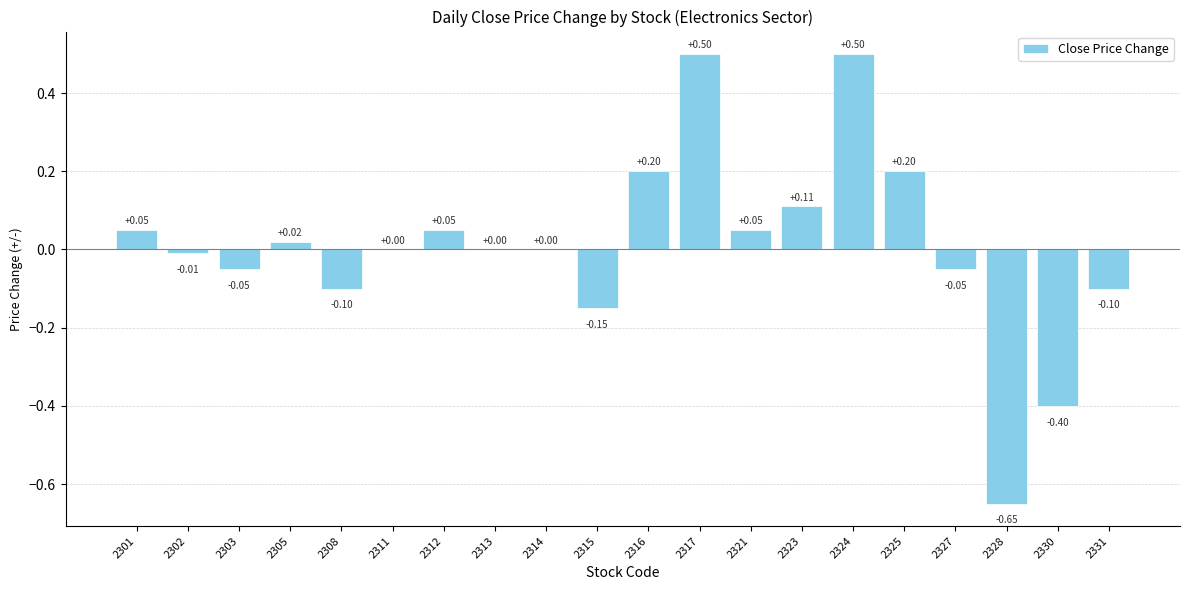

Which has a higher value, 2313 or 2327?

2313